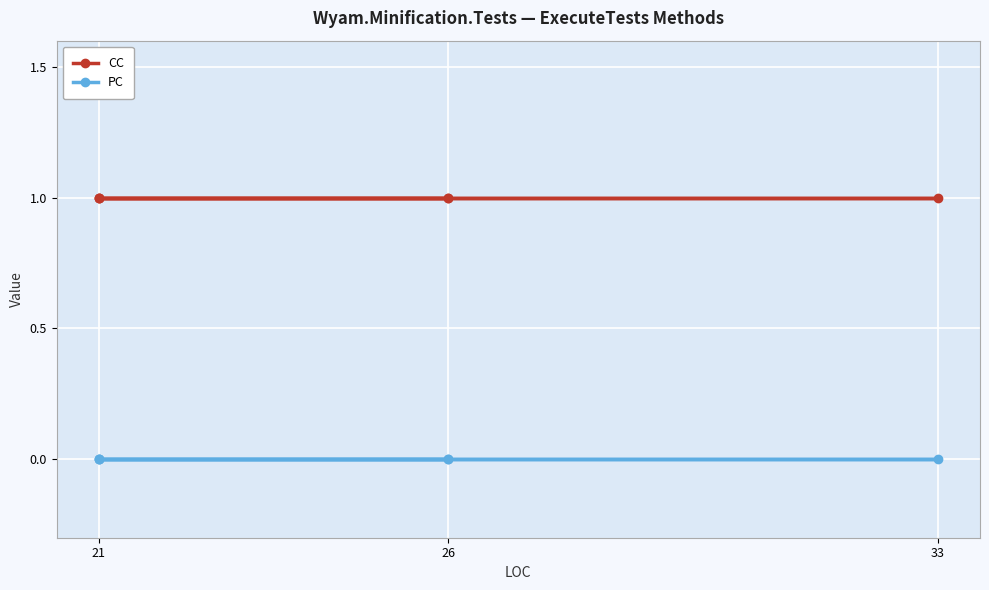

How many lines are shown in the chart?

2